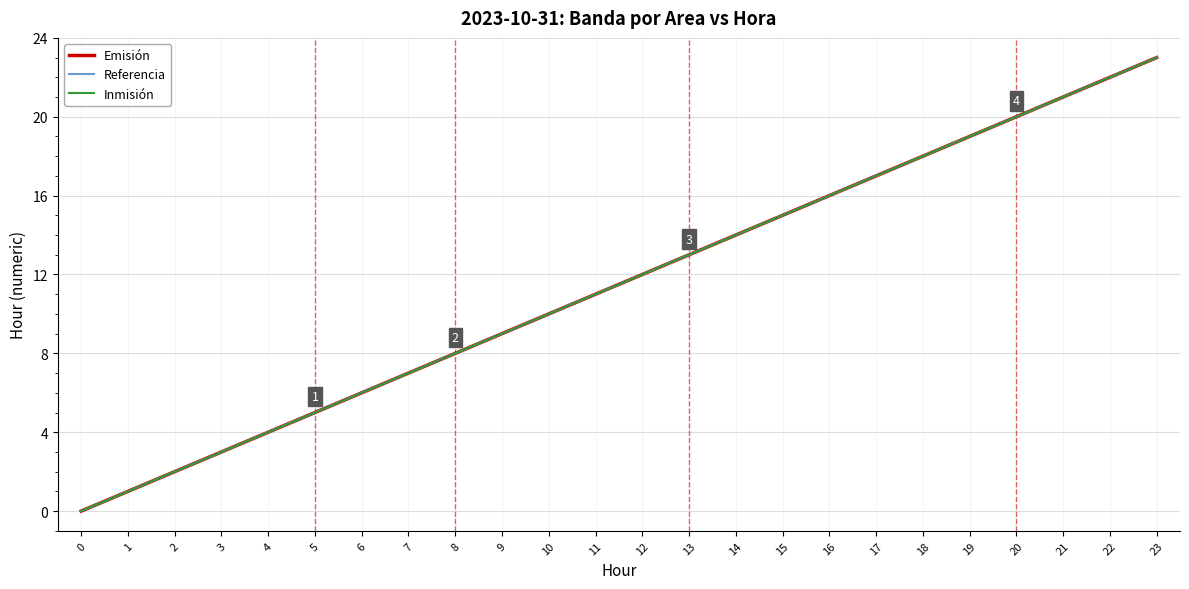

Is it true that Referencia equals 6 at 4?

False